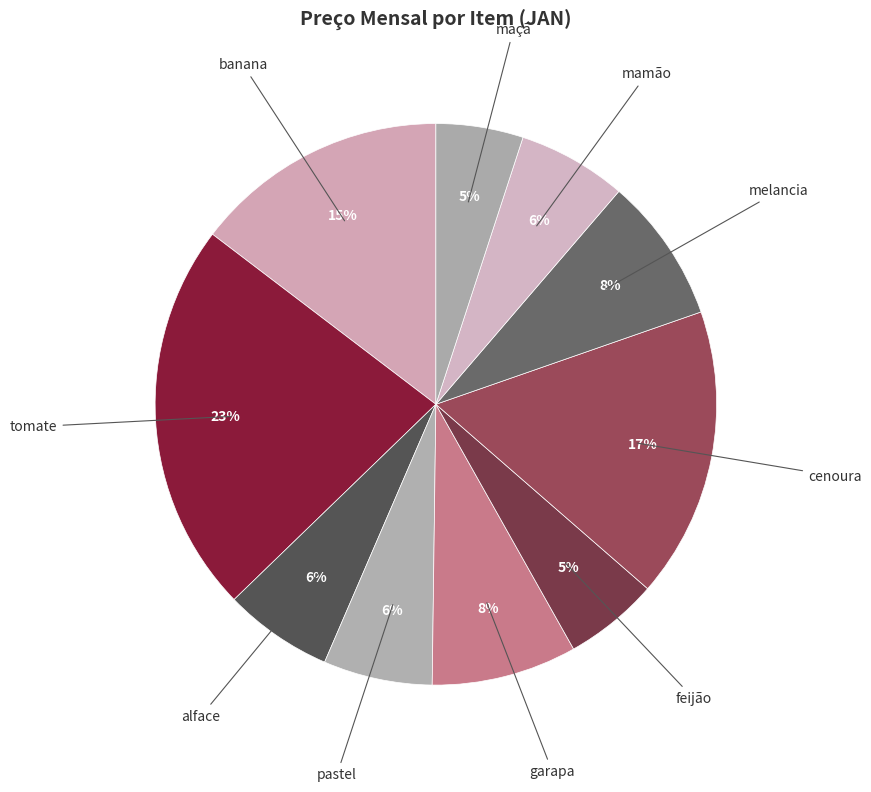

How many segments does this pie chart have?

10